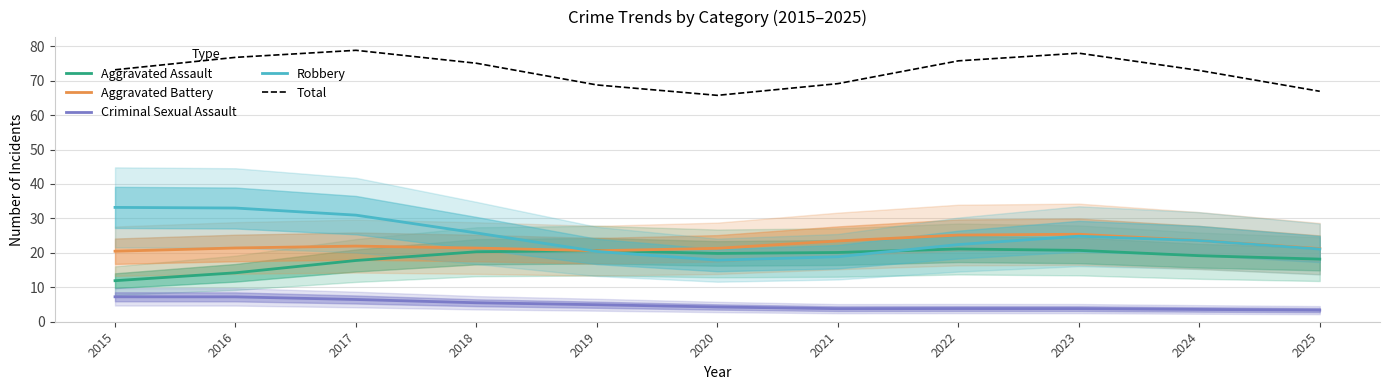

At which label does Robbery first exceed 23?

2015